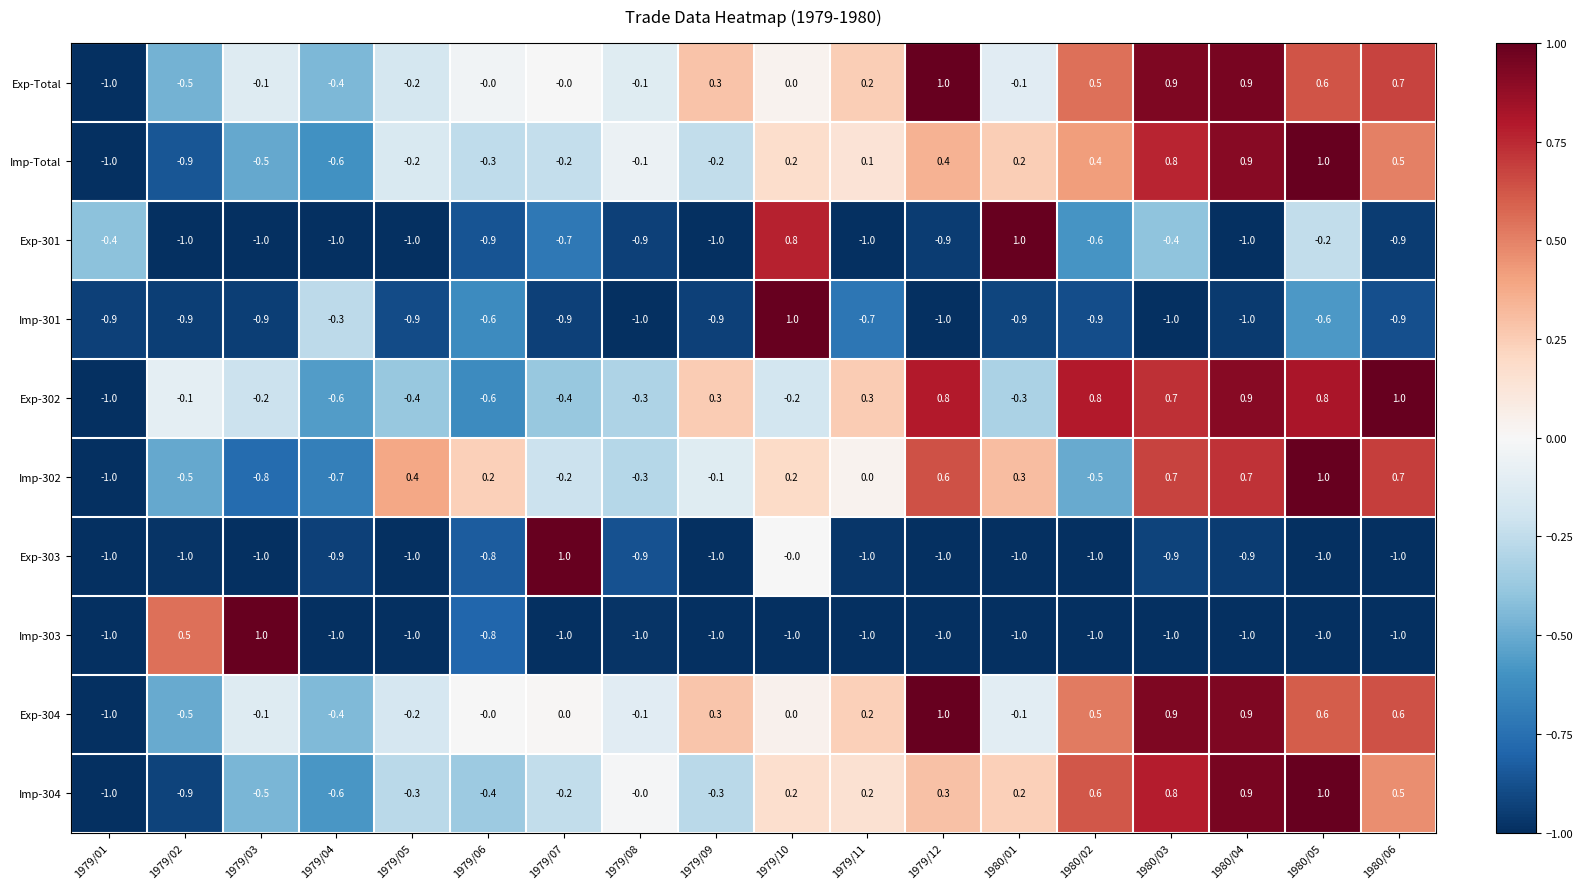

What is the greatest value displayed?

1.0